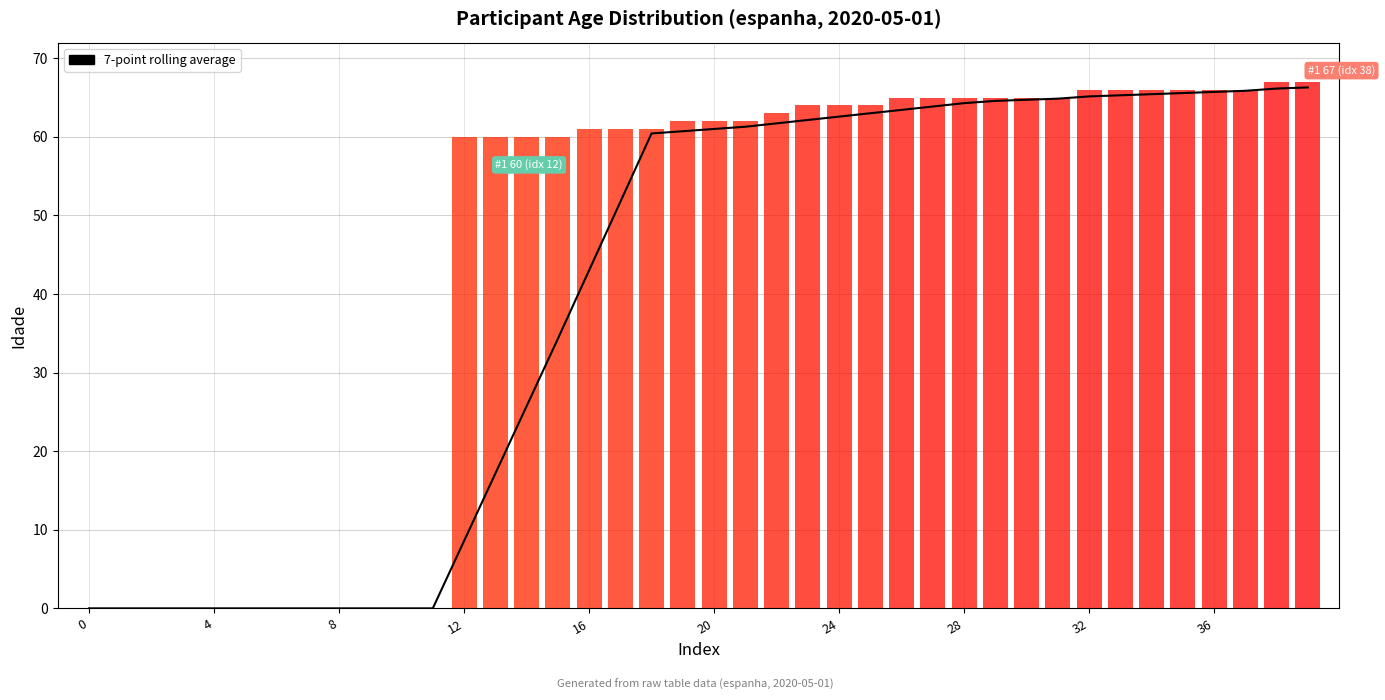

Does the chart display data point markers on the line(s)?

No